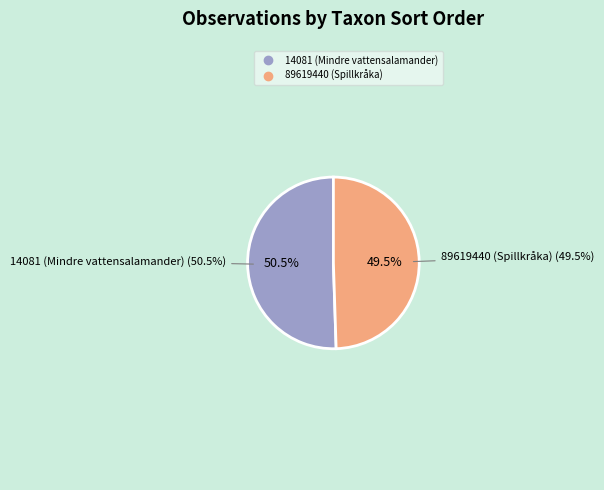

Which category has the biggest portion of the pie?

14081 (Mindre vattensalamander)